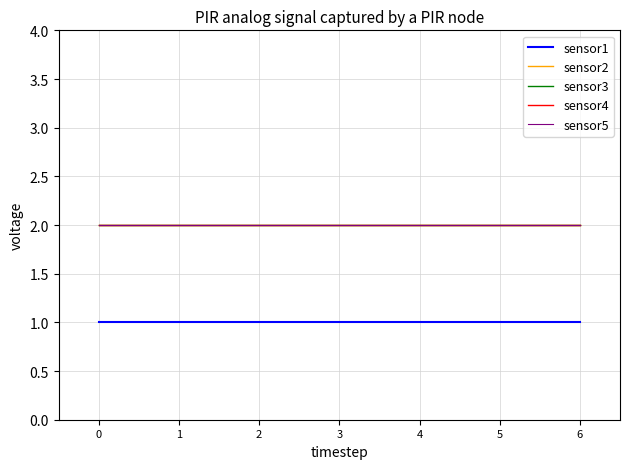

True or false: sensor2 and sensor5 intersect in this chart.

False